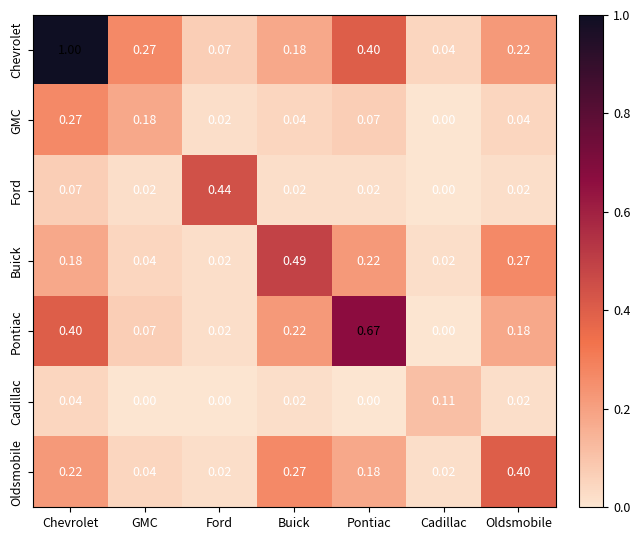

Which category has the highest value across all series?

Chevrolet